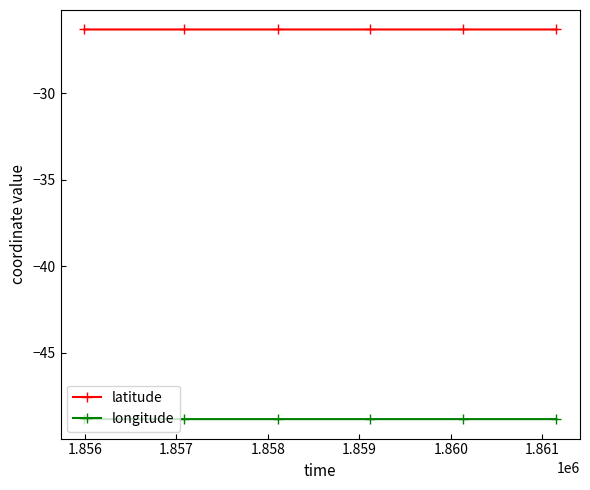

What is the average value of the longitude series?

-48.8